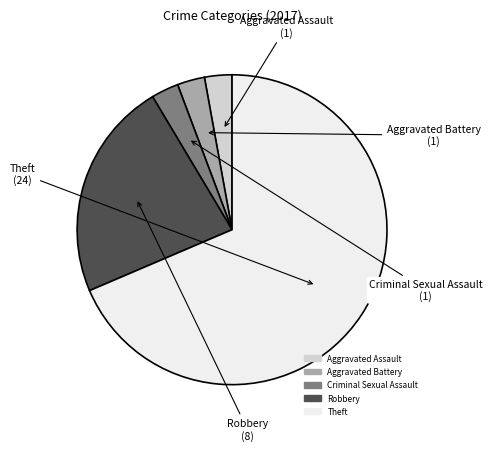

What is the majority slice?

Theft